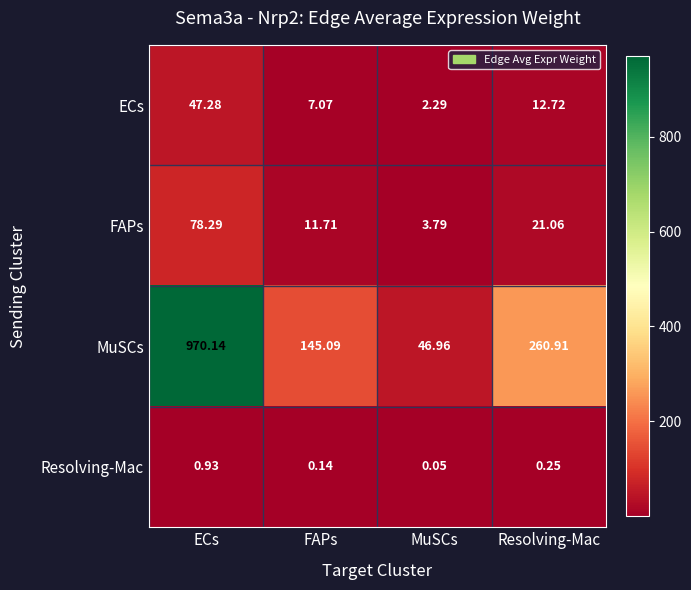

At which label does FAPs first exceed 21?

ECs